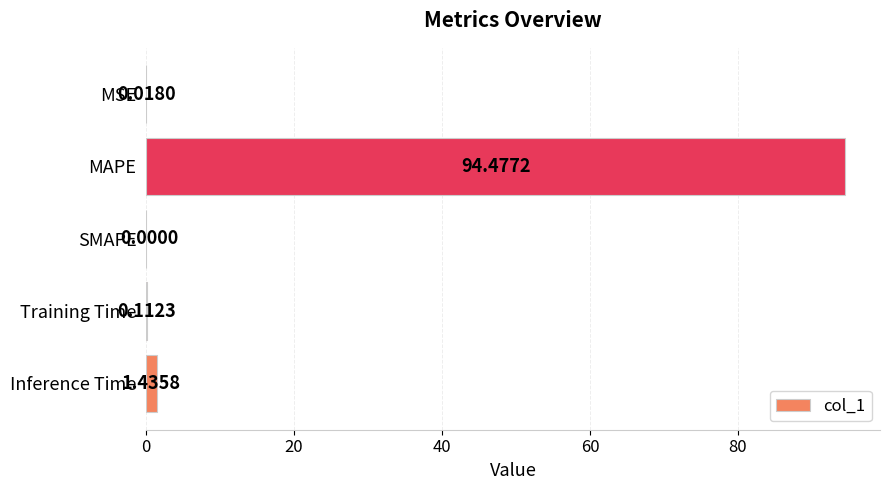

What is the sum of the values at MAPE and SMAPE?

94.5